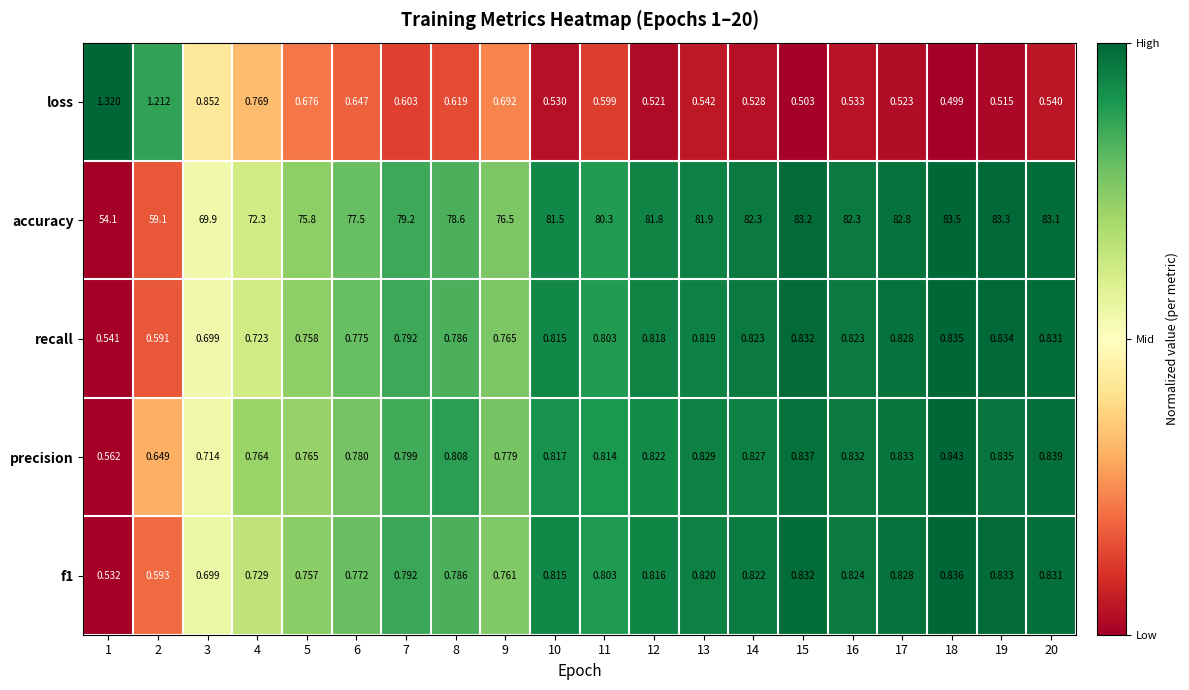

Which series has the widest spread of values?

accuracy